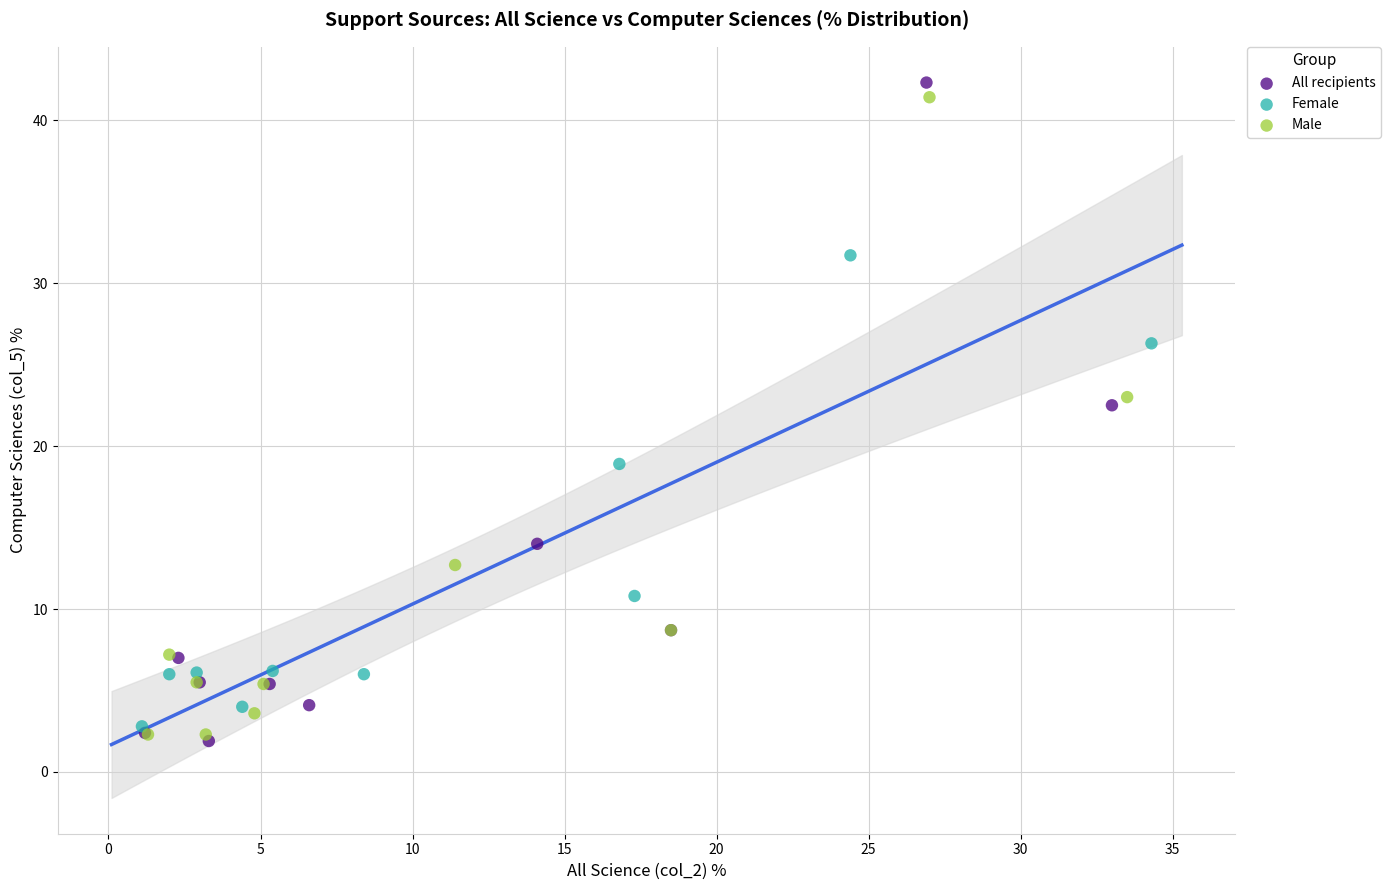

Which series reaches the maximum Y coordinate?

All recipients